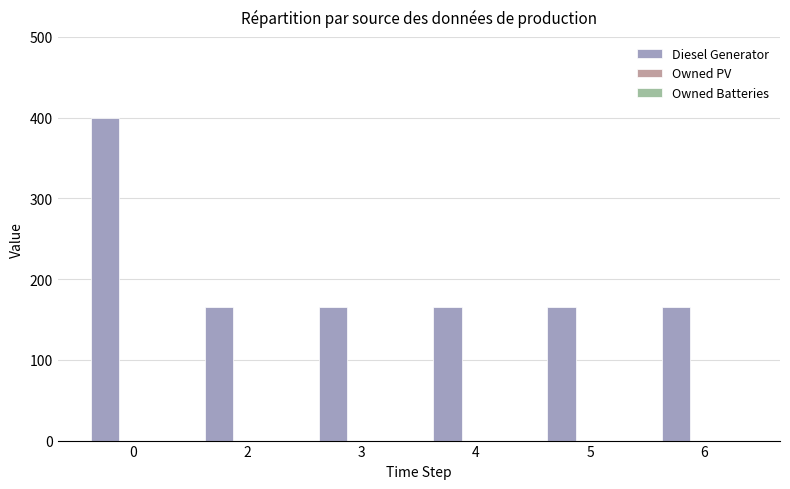

What is the ratio of the value at 4 to the value at 0?

0.4